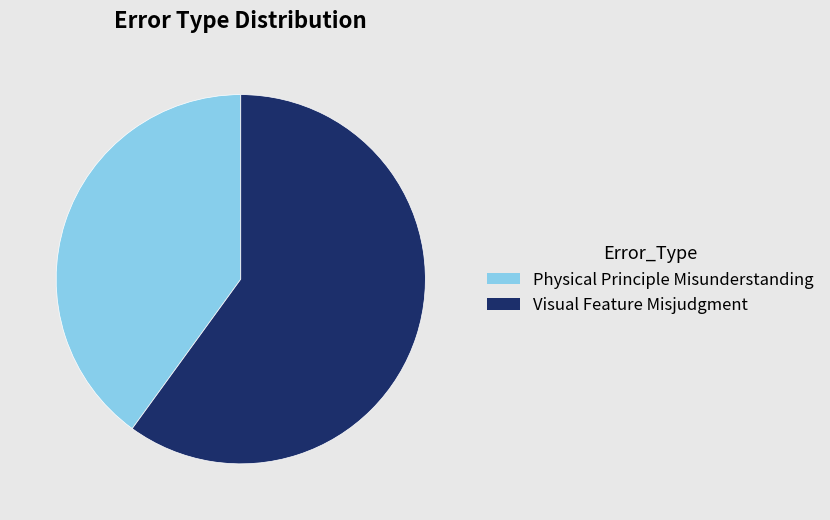

Count the number of slices in the pie.

2